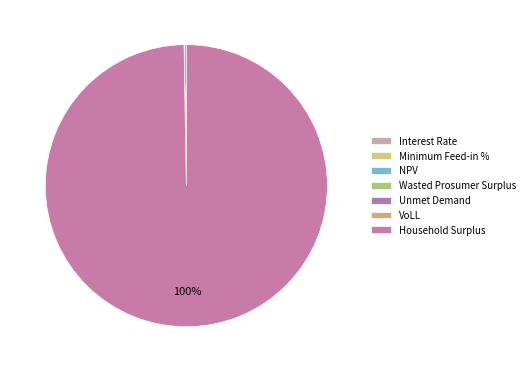

What is the smallest slice in the pie chart?

Interest Rate